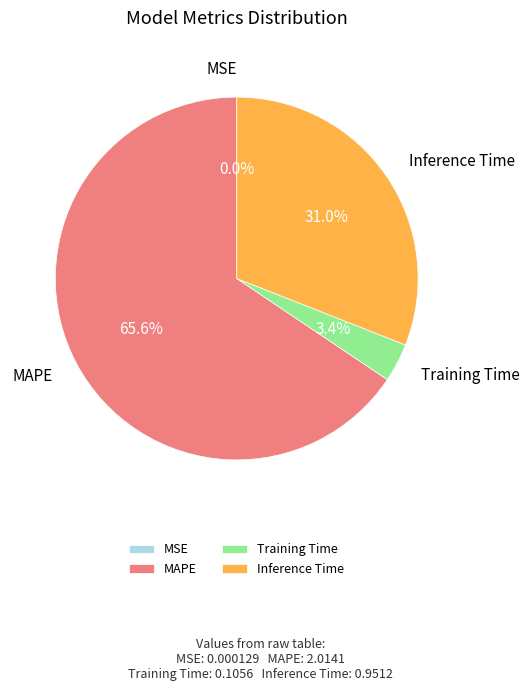

Combined, do MAPE and Inference Time account for over 50%?

Yes